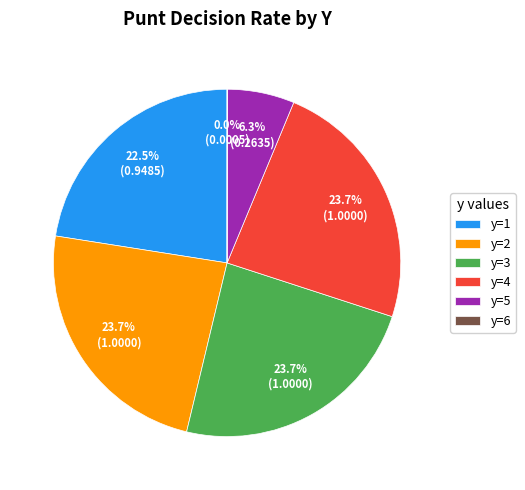

To the nearest percent, what is the average slice percentage?

17%